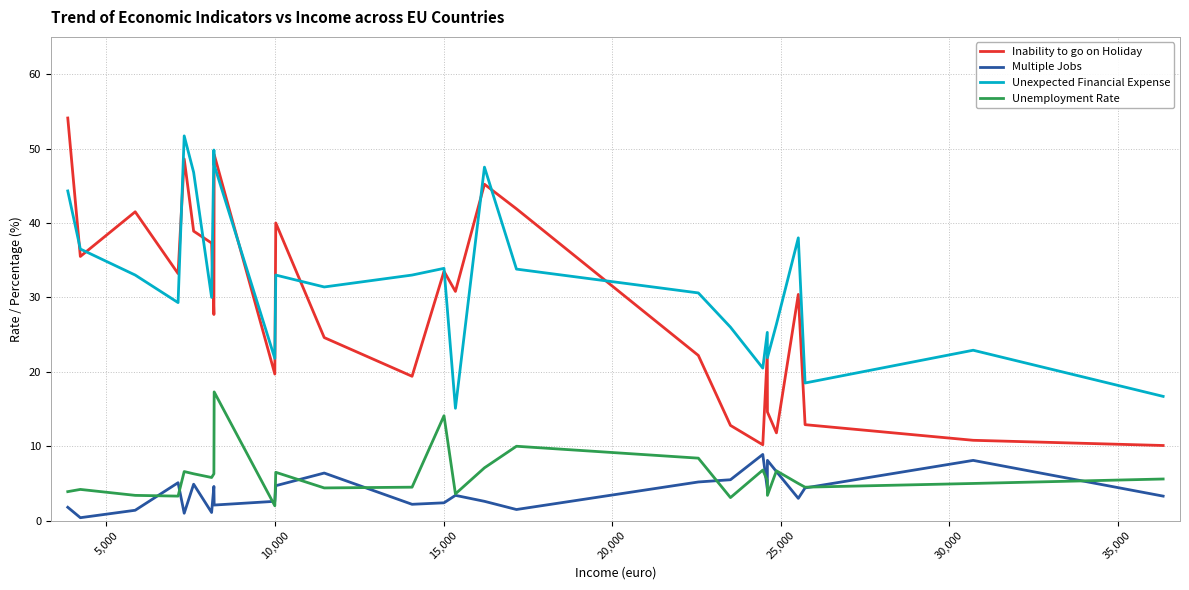

What is the minimum value for Unexpected Financial Expense?

15.1